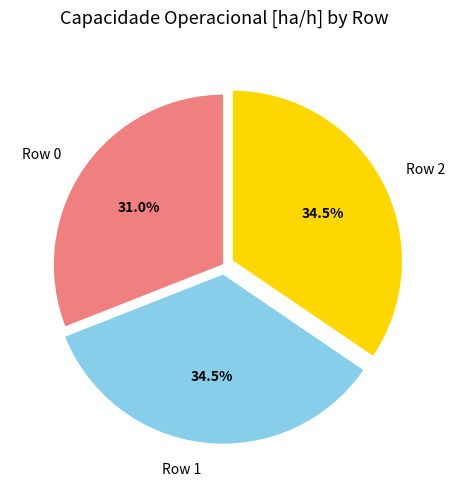

How many slices are in this pie chart?

3